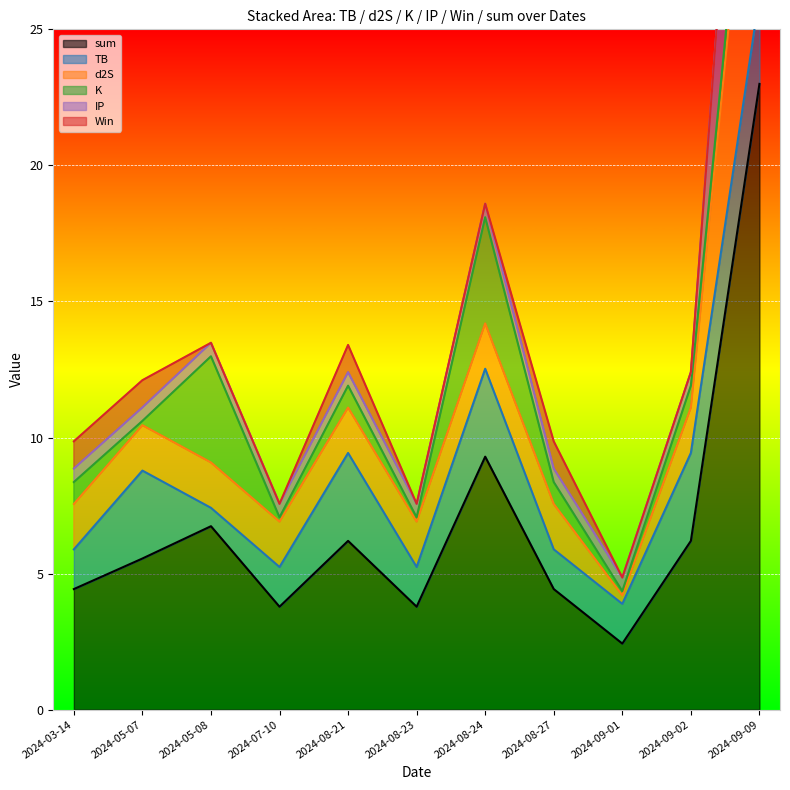

The d2S series shows 16.9 at 2024-09-09. True or false?

False